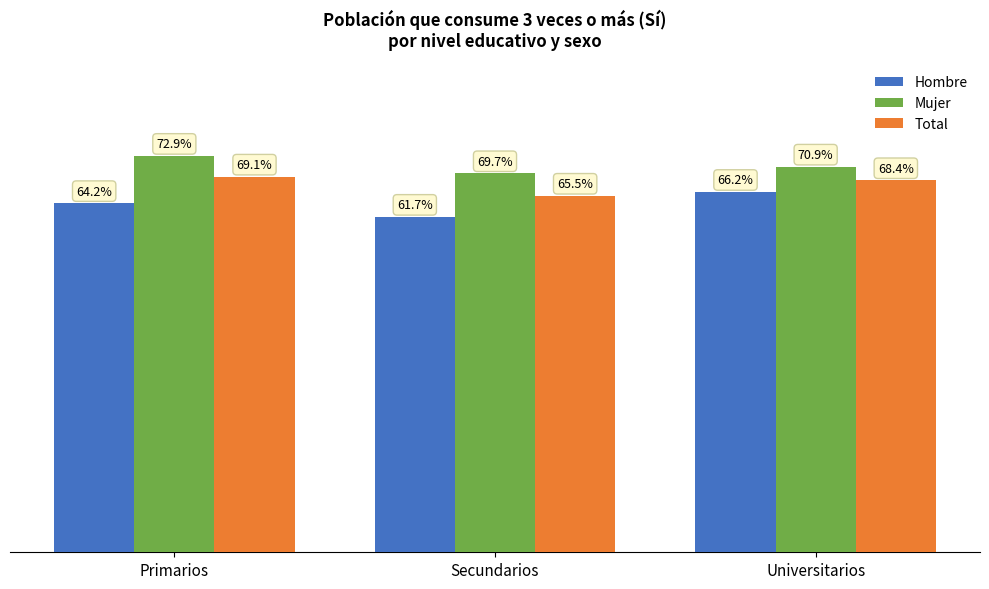

Rank the series by their average value, from lowest to highest.

Hombre, Total, Mujer